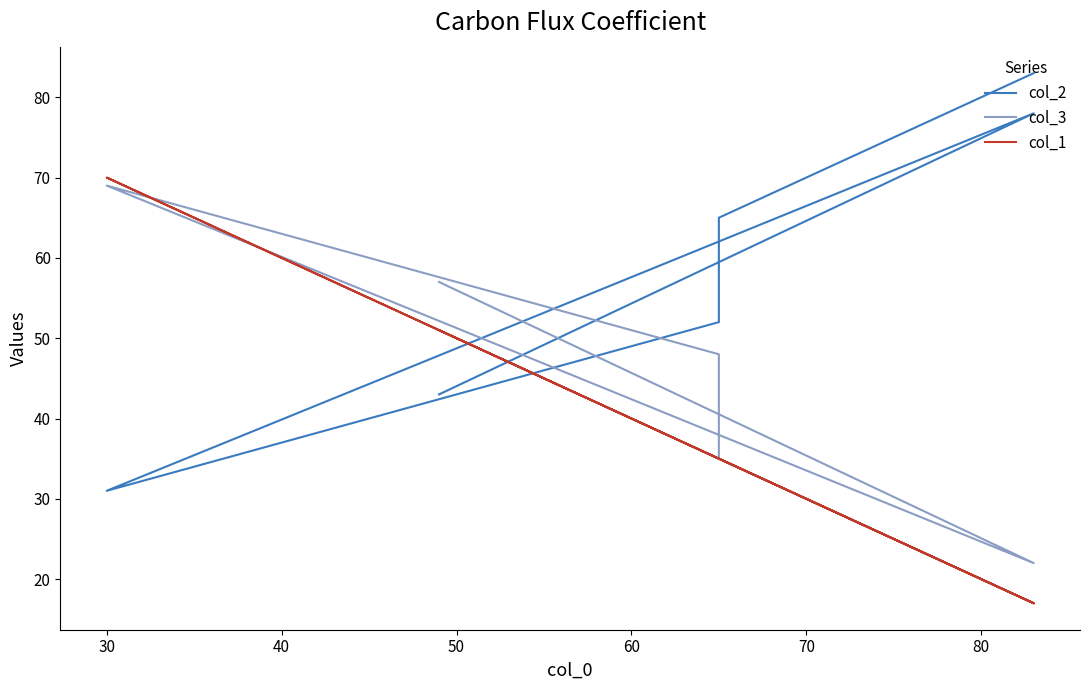

What is the average value of the col_2 series?

59